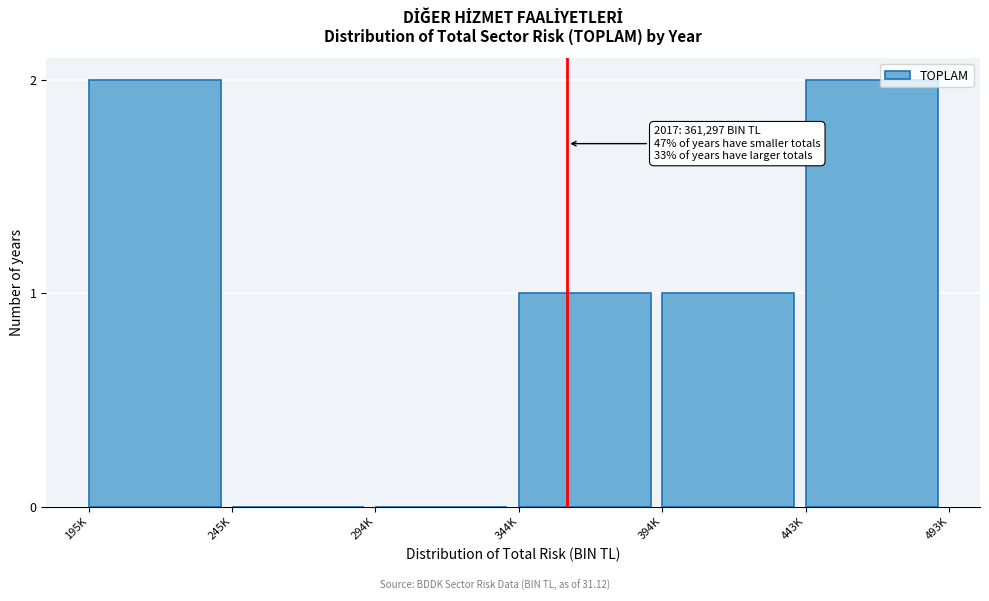

Reading right to left, what are all the values shown in this chart?

443K=2	394K=1	344K=1	294K=0	245K=0	195K=2